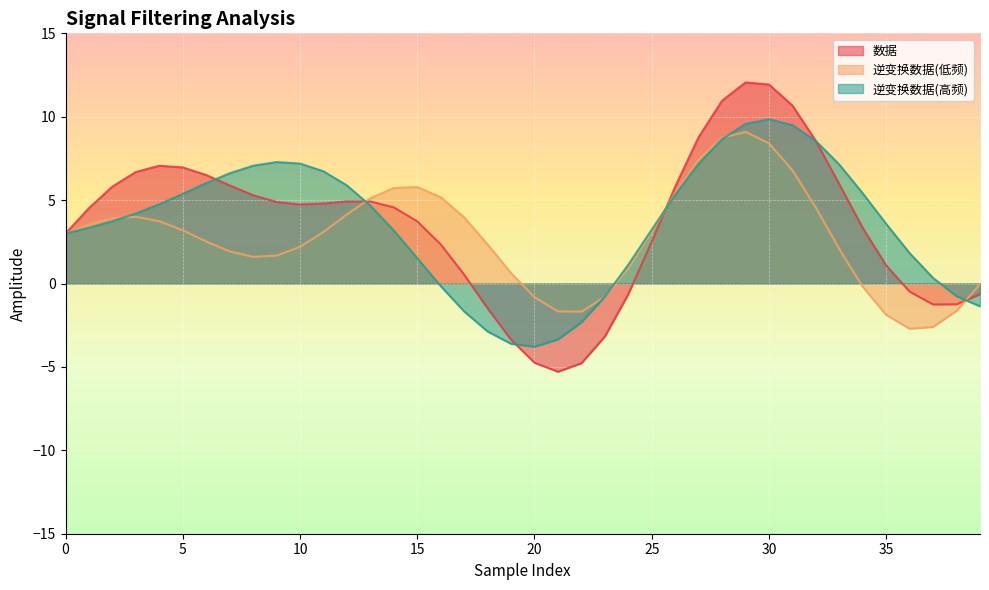

Reading left to right, what are all the values shown in this chart?

数据: 3.0	4.5	5.8	6.7	7.1	7.0	6.5	5.9	5.3	4.9	4.7	4.8	4.9	4.9	4.6	3.7	2.3	0.5	-1.5	-3.4	-4.7	-5.3	-4.8	-3.2	-0.6	2.5	5.8	8.8	11.0	12.1	11.9	10.7	8.5	6.0	3.3	1.1	-0.5	-1.3	-1.2	-0.6
逆变换数据(低频): 3.0	3.6	3.9	4.0	3.7	3.2	2.5	1.9	1.6	1.7	2.2	3.1	4.1	5.1	5.7	5.8	5.2	4.0	2.3	0.6	-0.8	-1.7	-1.7	-0.8	0.9	3.1	5.4	7.4	8.7	9.1	8.4	6.8	4.5	2.1	-0.2	-1.9	-2.7	-2.6	-1.6	-0.0
逆变换数据(高频): 3.0	3.3	3.7	4.2	4.8	5.4	6.0	6.6	7.1	7.3	7.2	6.7	5.9	4.7	3.2	1.5	-0.2	-1.7	-2.9	-3.6	-3.8	-3.4	-2.3	-0.8	1.1	3.2	5.3	7.2	8.7	9.6	9.9	9.5	8.5	7.1	5.4	3.6	1.8	0.3	-0.8	-1.4